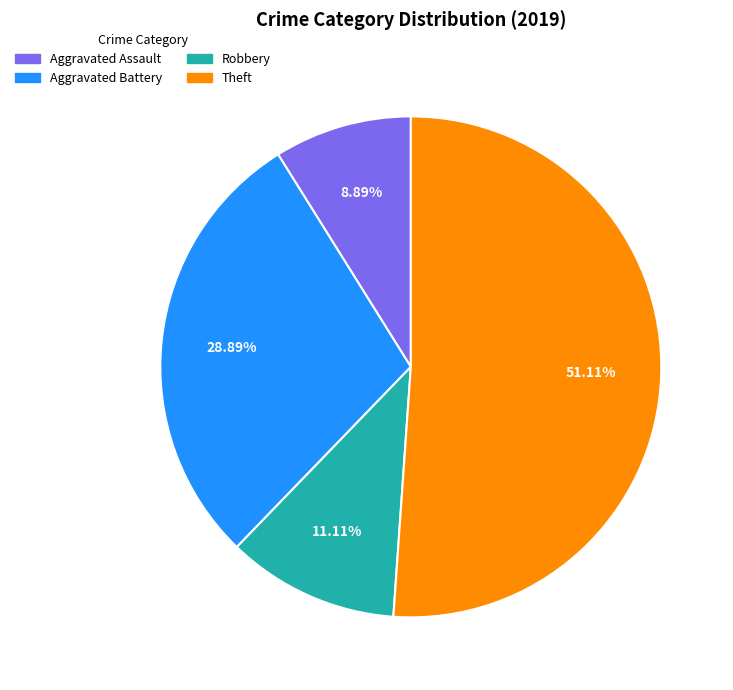

What percentage do Theft and Aggravated Battery together represent?

80.0%